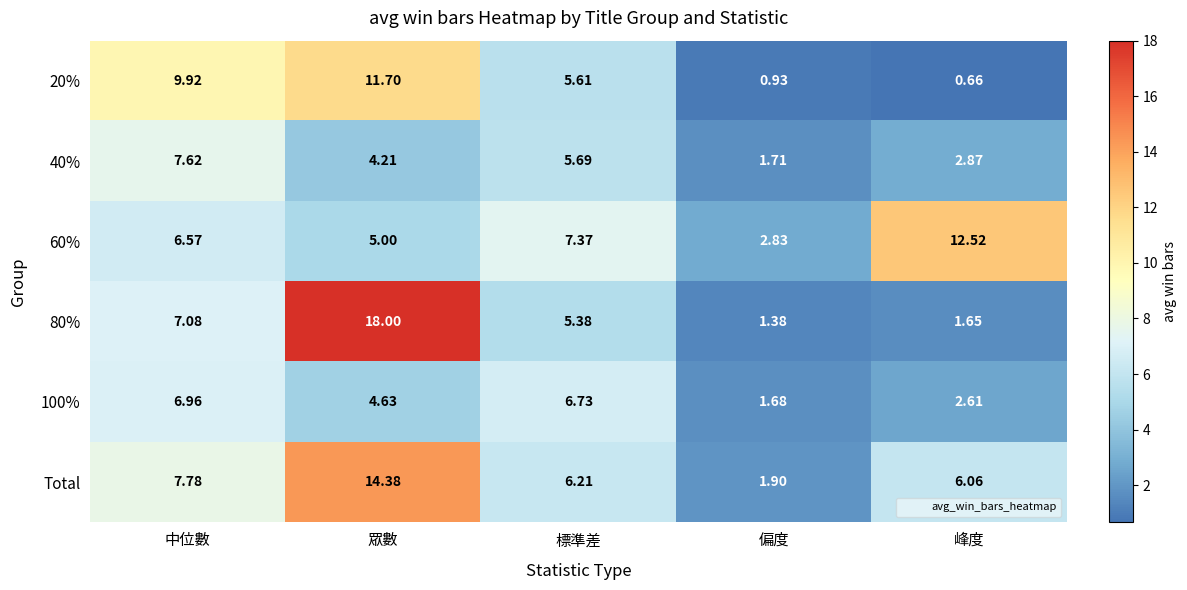

Which series has the widest spread of values?

80%